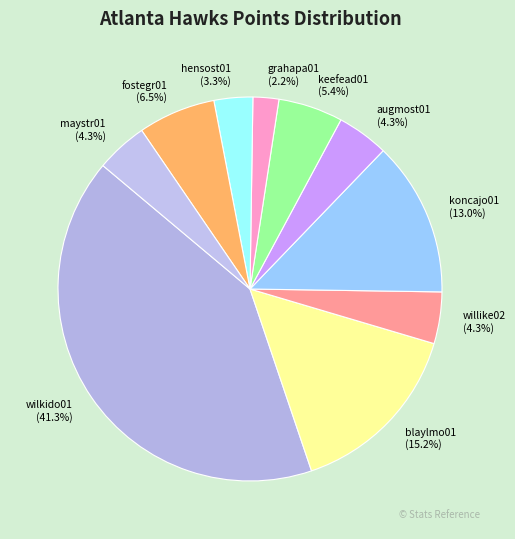

To the nearest percent, what percentage of the pie is willike02?

4%